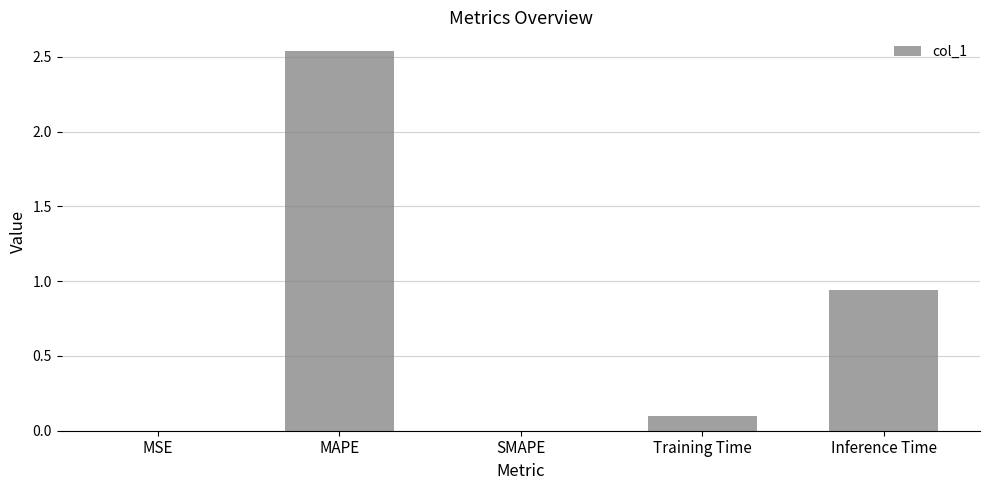

Which category has the highest value across all series?

MAPE